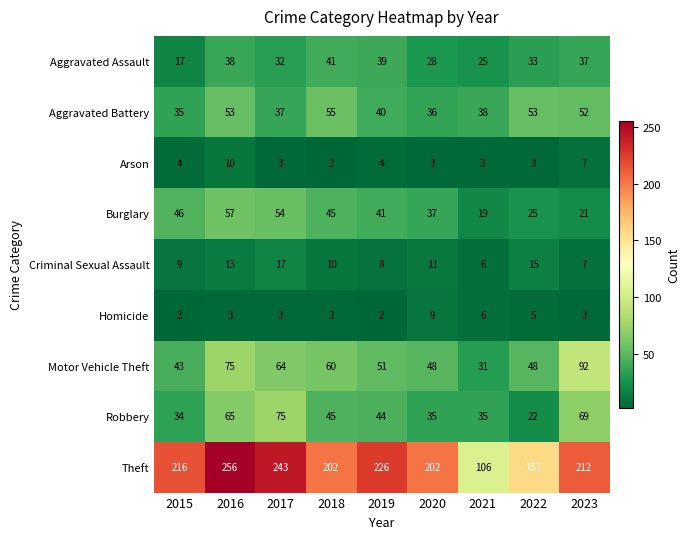

The value of Homicide at 2017 is 5. True or false?

False